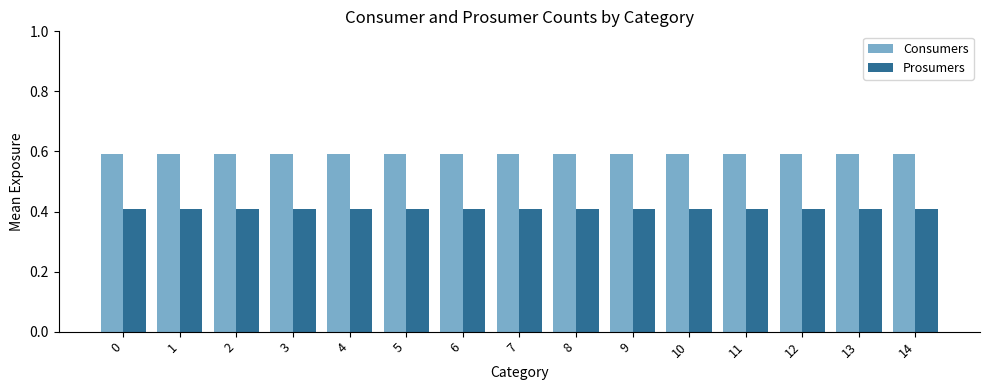

Reading right to left, what are all the values shown in this chart?

Consumers: 14=0.6	13=0.6	12=0.6	11=0.6	10=0.6	9=0.6	8=0.6	7=0.6	6=0.6	5=0.6	4=0.6	3=0.6	2=0.6	1=0.6	0=0.6
Prosumers: 14=0.4	13=0.4	12=0.4	11=0.4	10=0.4	9=0.4	8=0.4	7=0.4	6=0.4	5=0.4	4=0.4	3=0.4	2=0.4	1=0.4	0=0.4